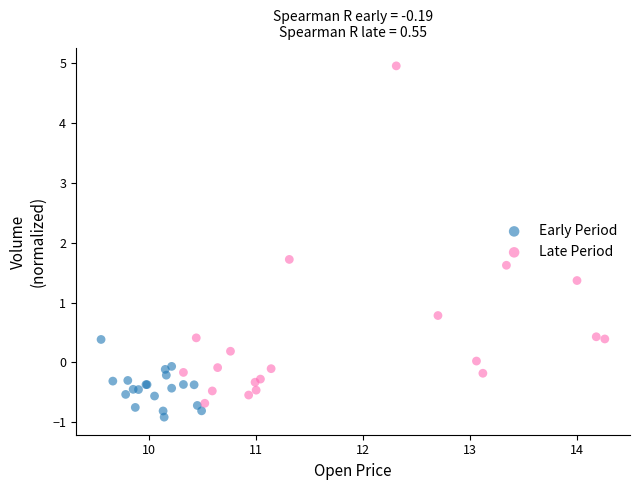

Which series has the largest Y range (max minus min)?

Late Period